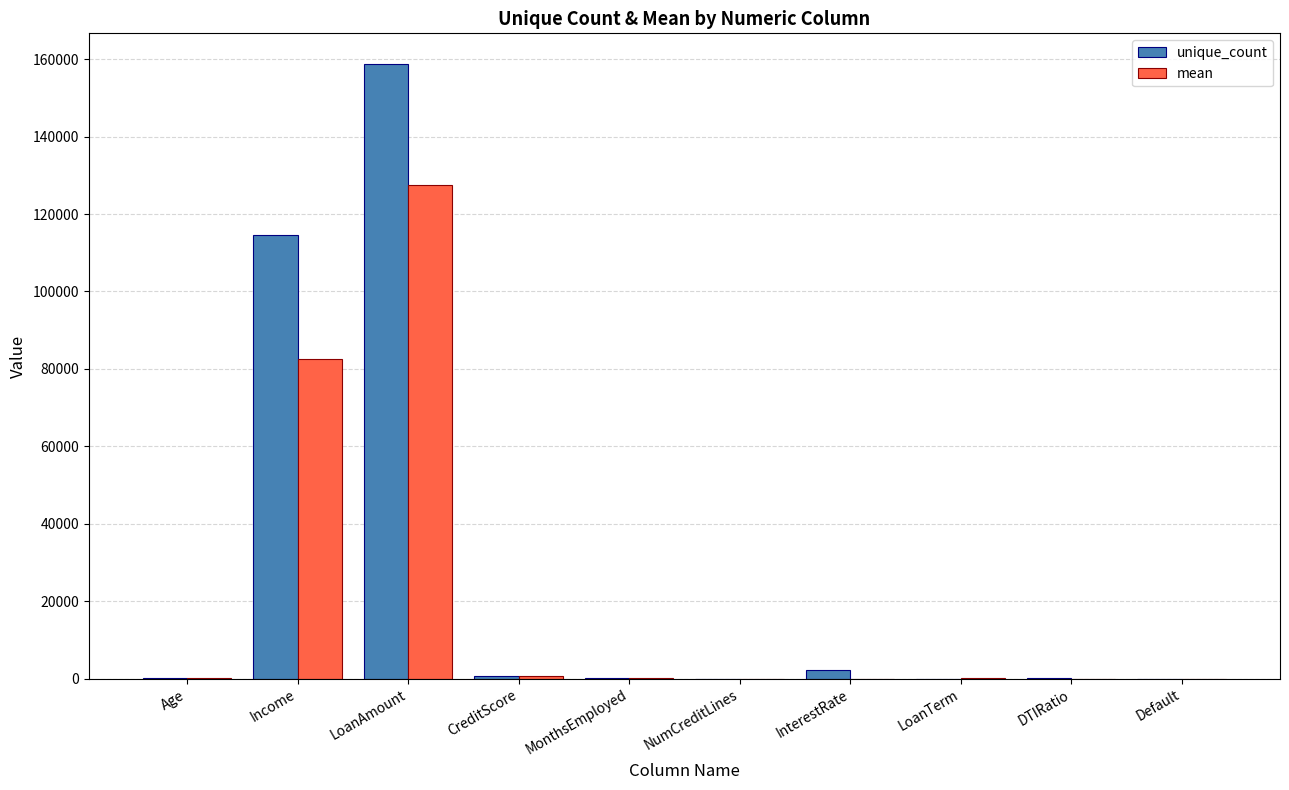

The value of unique_count at Income is 171051.5. True or false?

False